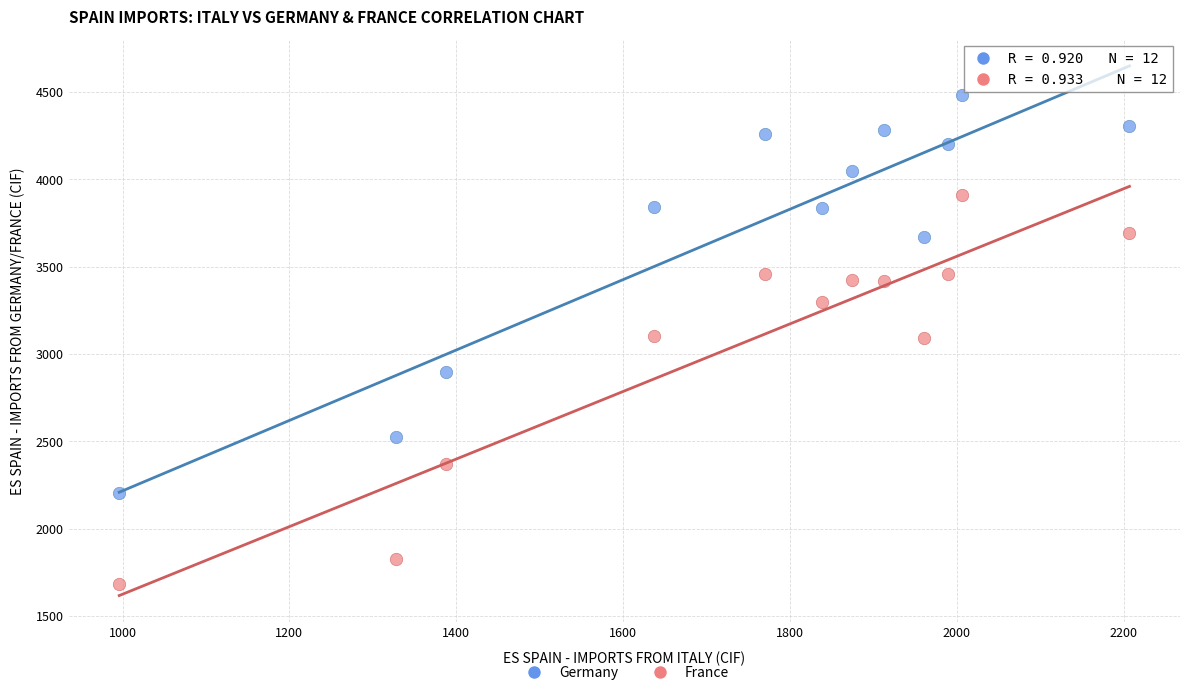

What are all the series names shown in the legend?

Germany, France